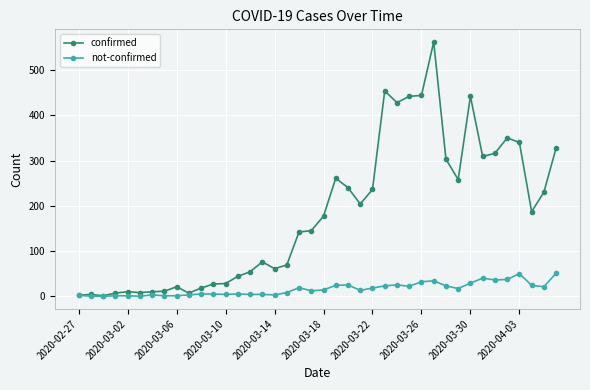

How many lines are shown in the chart?

2